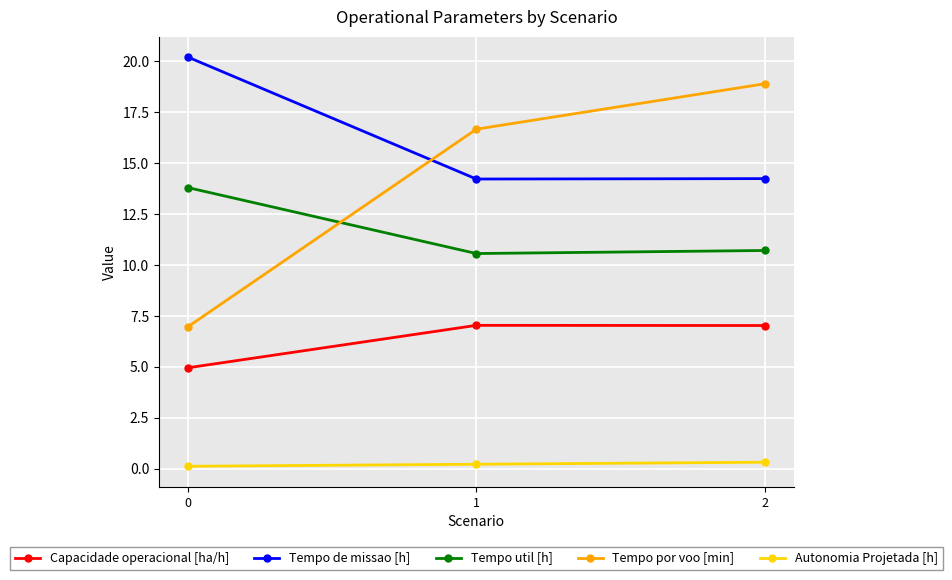

Reading left to right, what are all the values shown in this chart?

Capacidade operacional [ha/h]: 0=4.9	1=7.0	2=7.0
Tempo de missao [h]: 0=20.2	1=14.2	2=14.2
Tempo util [h]: 0=13.8	1=10.6	2=10.7
Tempo por voo [min]: 0=7.0	1=16.7	2=18.9
Autonomia Projetada [h]: 0=0.1	1=0.2	2=0.3